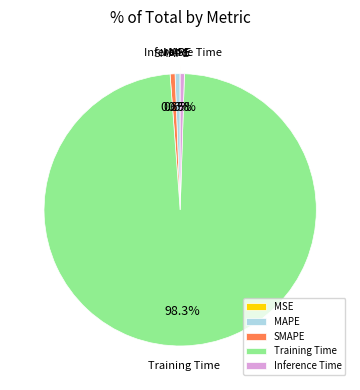

Does MAPE represent more than half of the total?

No